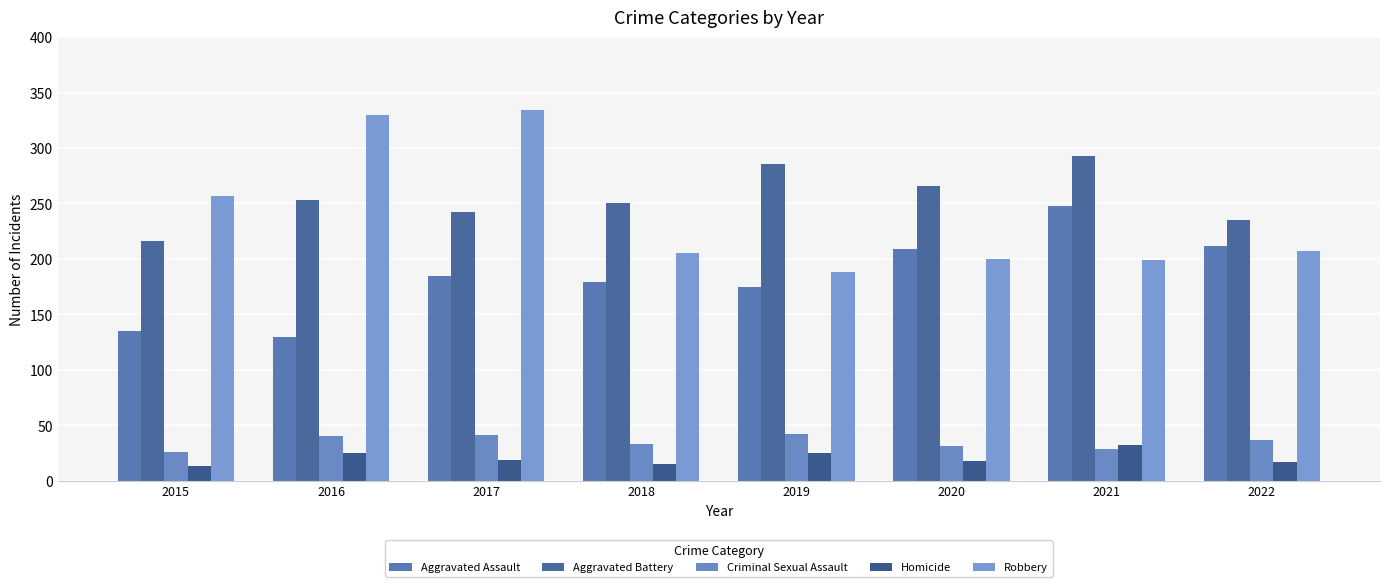

How many data points in Criminal Sexual Assault are less than 37?

4